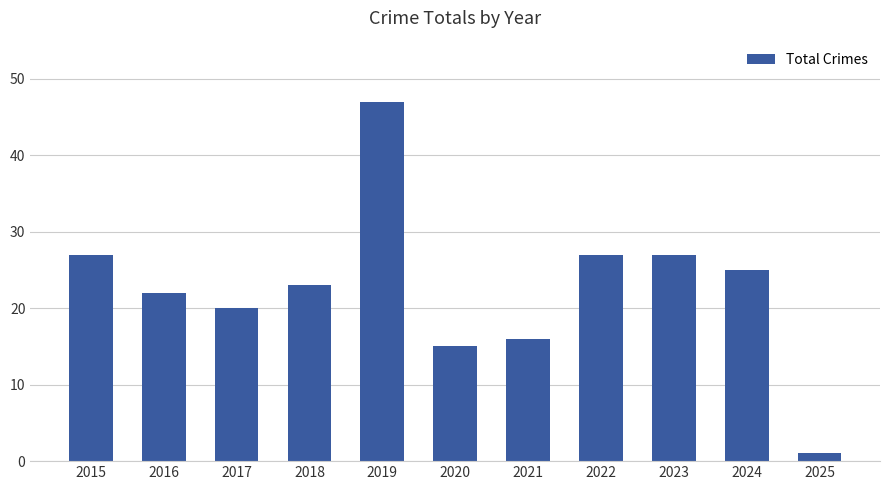

How many bars are there in total?

11